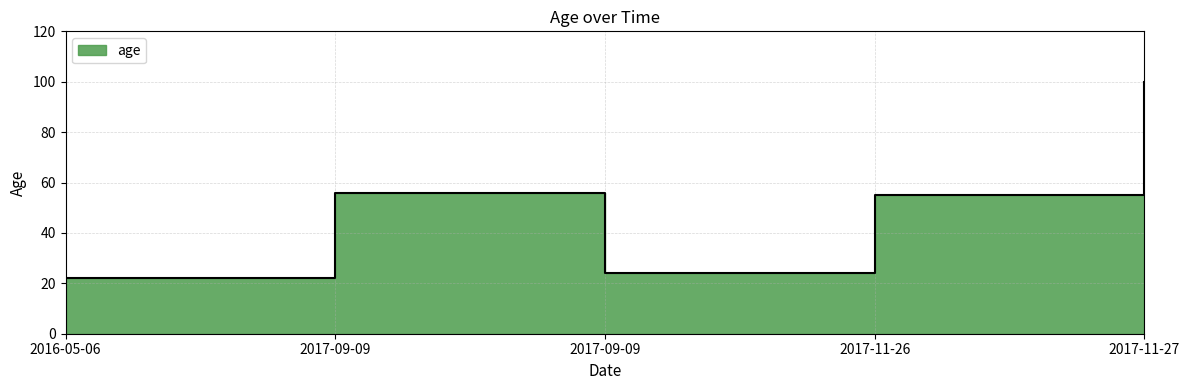

What is the minimum value shown in the chart?

22